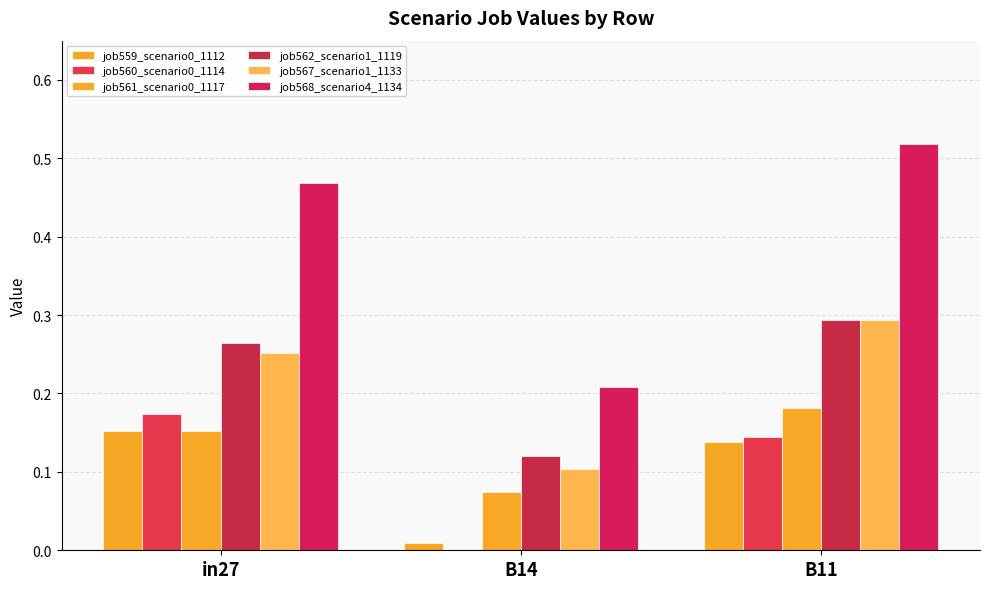

How many groups of bars are there?

3